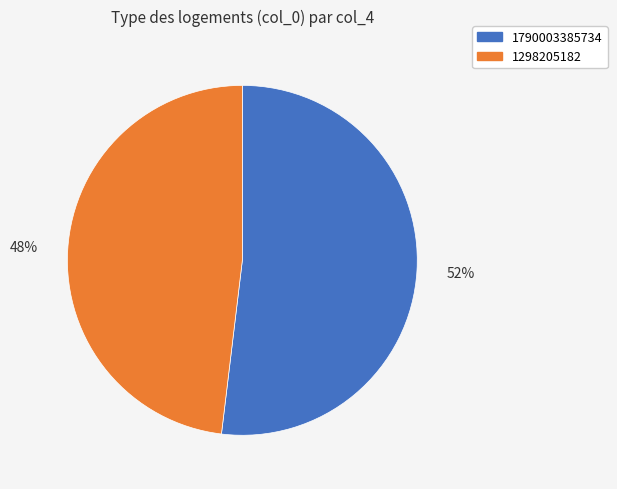

Is it true that 1298205182 is 48% of the pie?

True